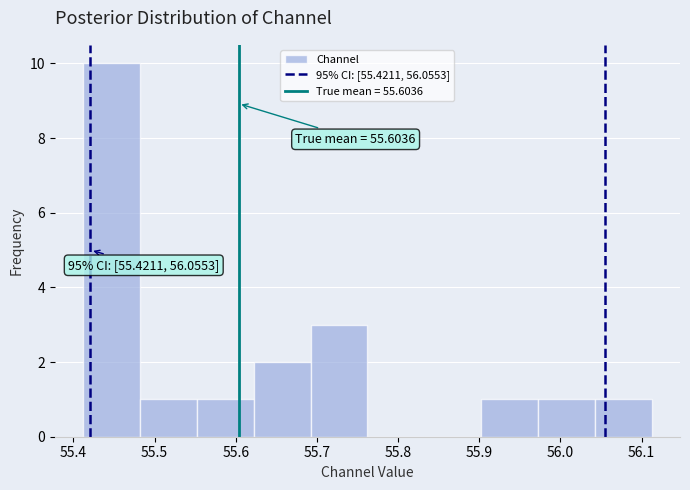

Which range on the x-axis has the tallest bar?

55.41 to 55.48